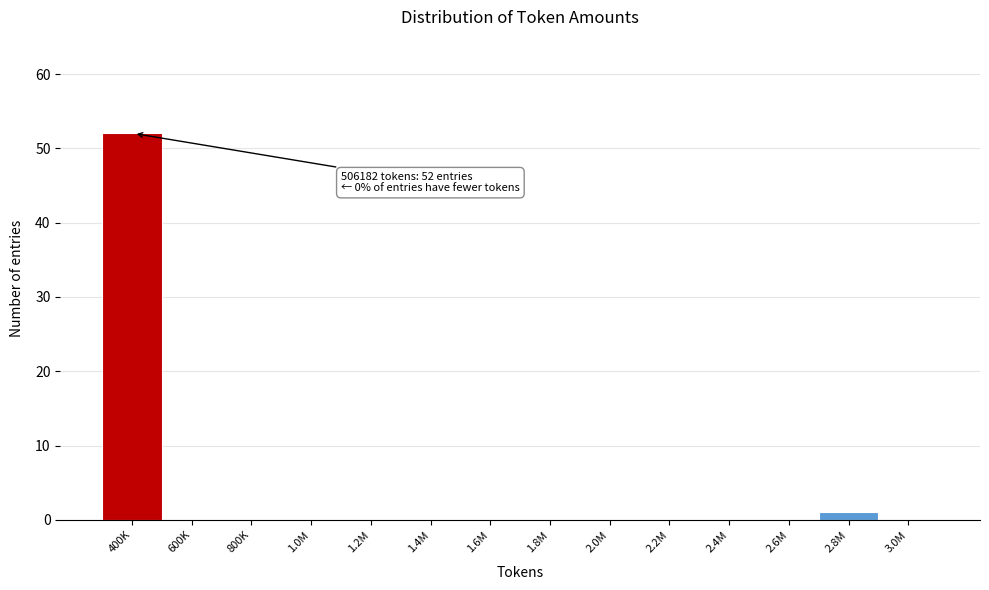

Reading left to right, extract all data points from this chart.

400K=52	600K=0	800K=0	1.0M=0	1.2M=0	1.4M=0	1.6M=0	1.8M=0	2.0M=0	2.2M=0	2.4M=0	2.6M=0	2.8M=1	3.0M=0